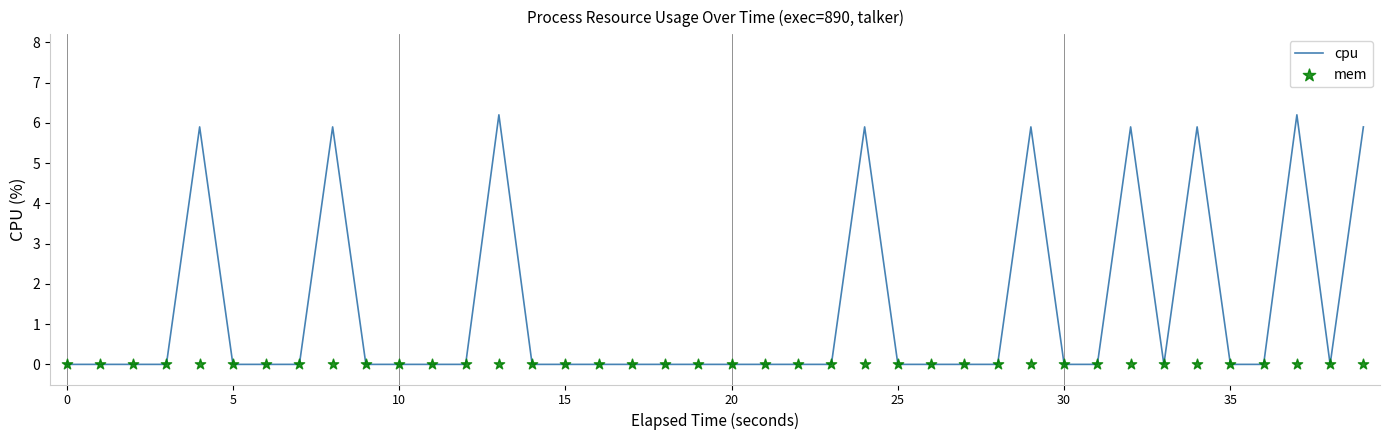

Which series reaches the maximum Y coordinate?

cpu